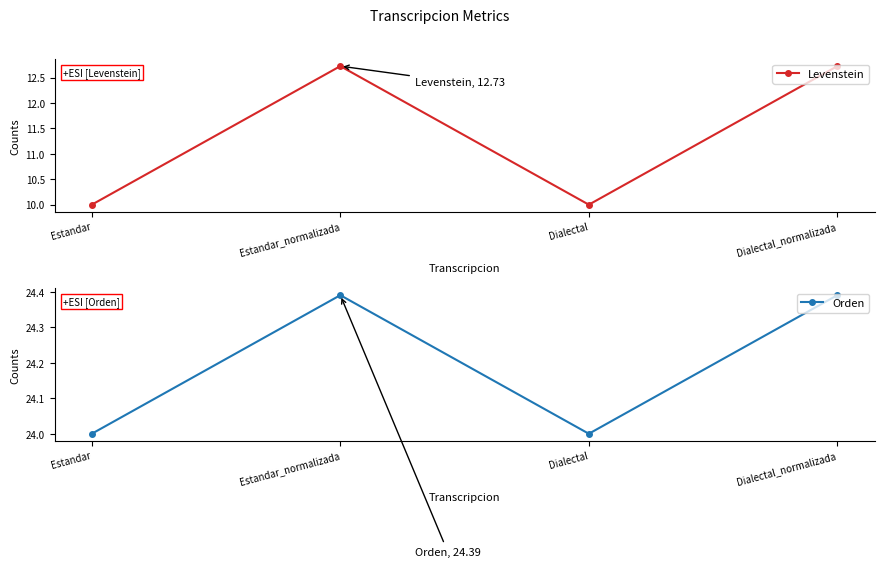

What are all the series names shown in the legend?

Levenstein, Orden